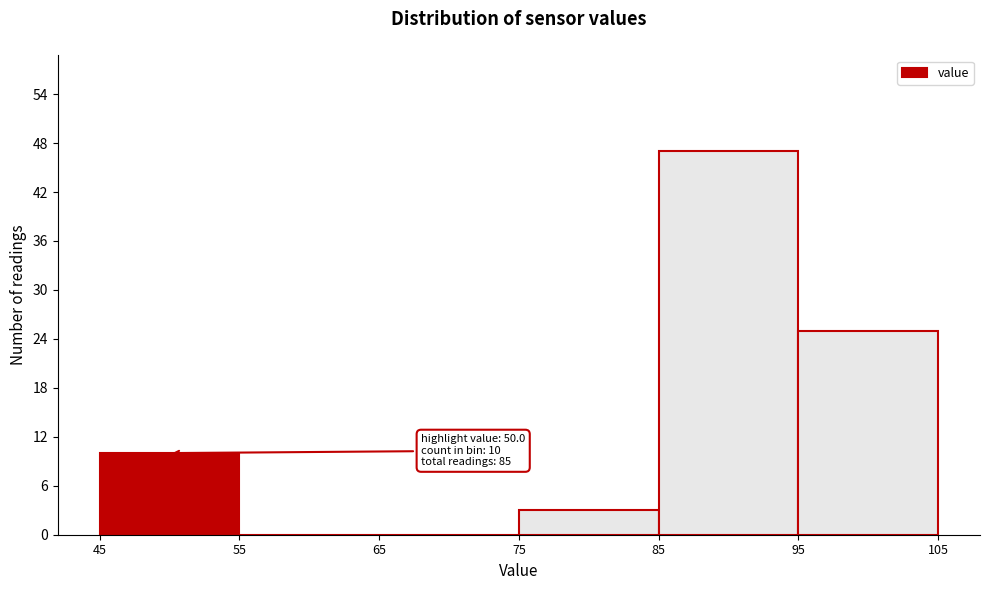

Which range on the x-axis has the tallest bar?

85 to 95